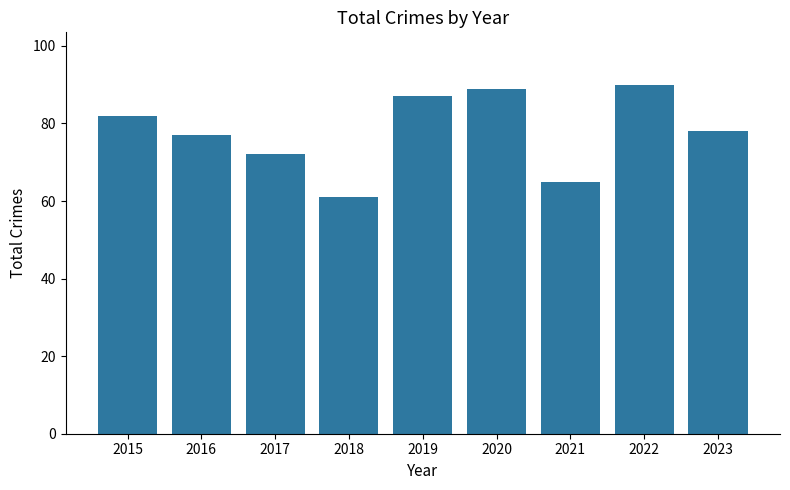

What is the greatest value displayed?

90